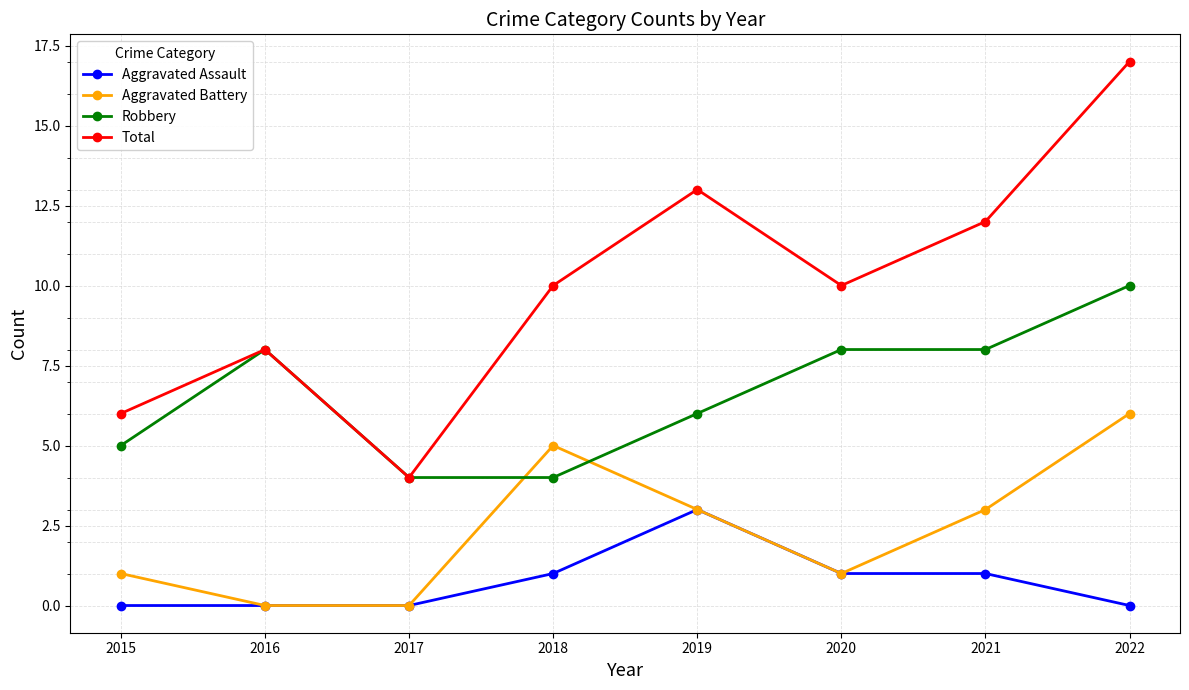

Which series has the largest total across all categories?

Total